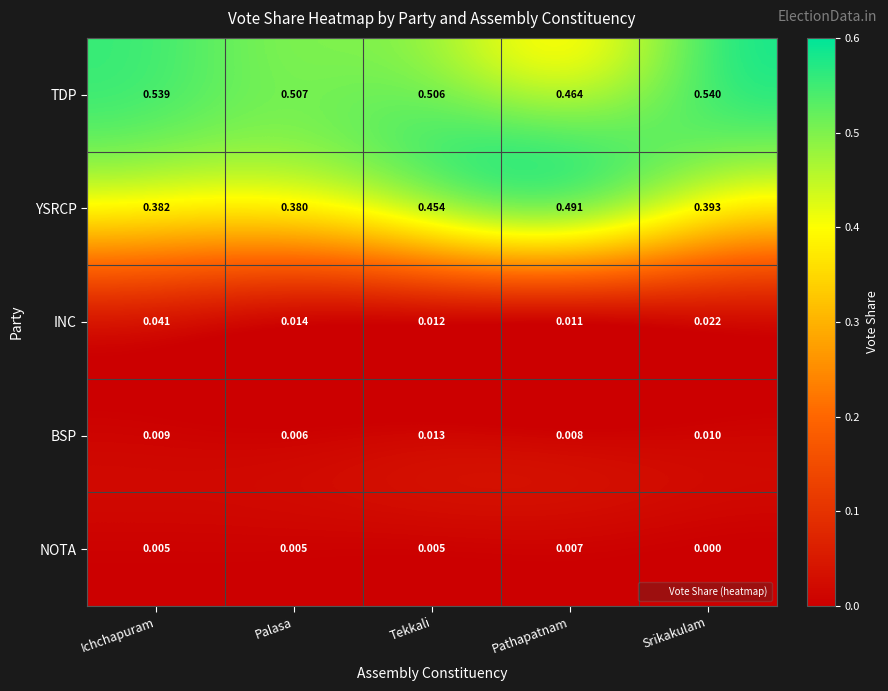

Which series changed the most between Tekkali and Srikakulam?

YSRCP